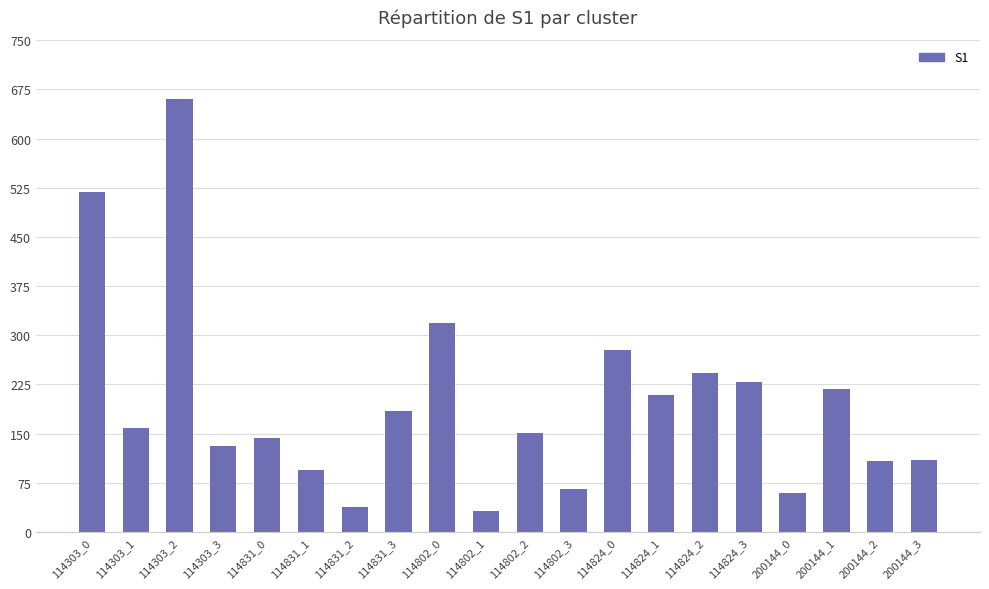

Are the bars grouped side by side (vs. stacked)?

No